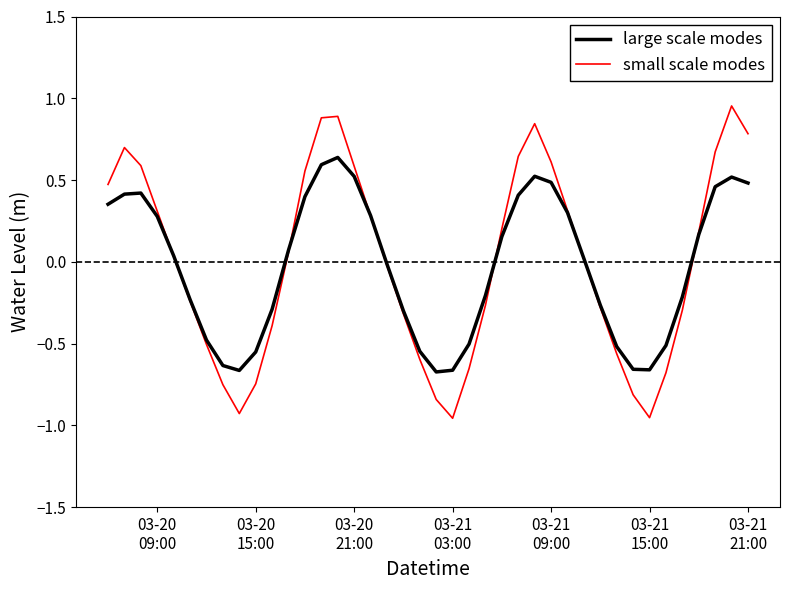

Which series has the widest spread of values?

small scale modes